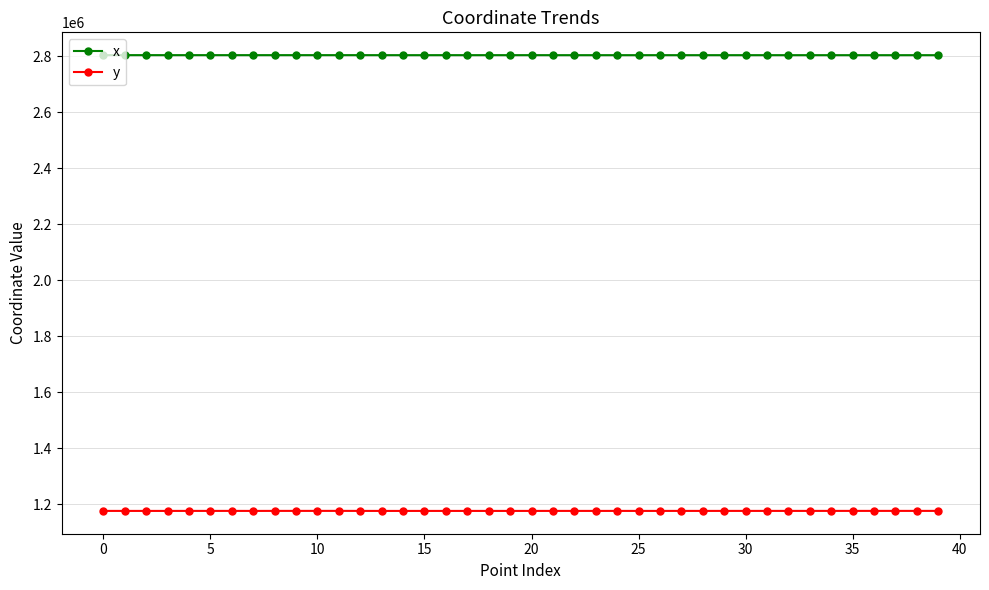

At how many categories does at least one series exceed 1853332?

40